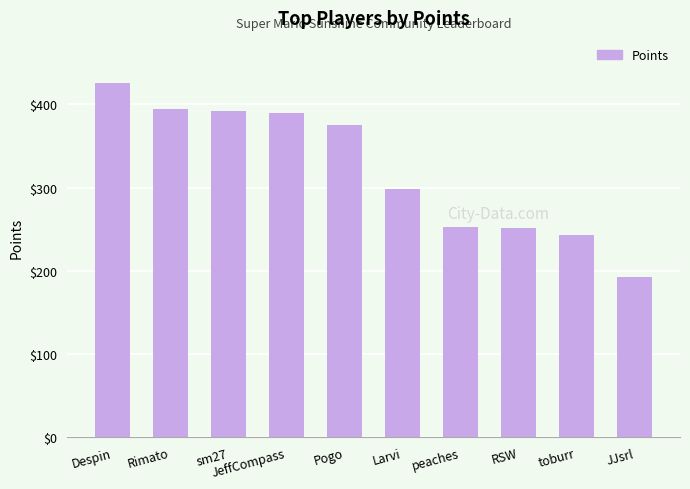

What position from the right is toburr?

2